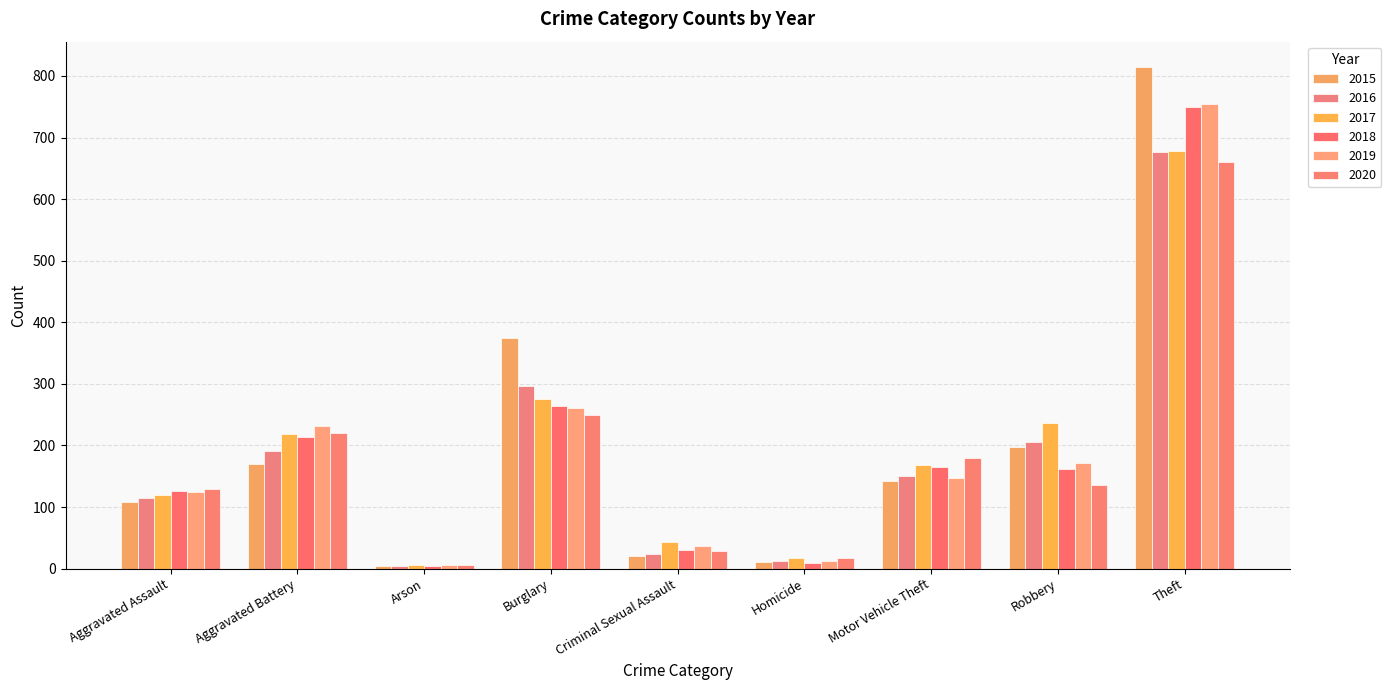

What is the difference between the second highest and minimum values in the 2019 series?

255